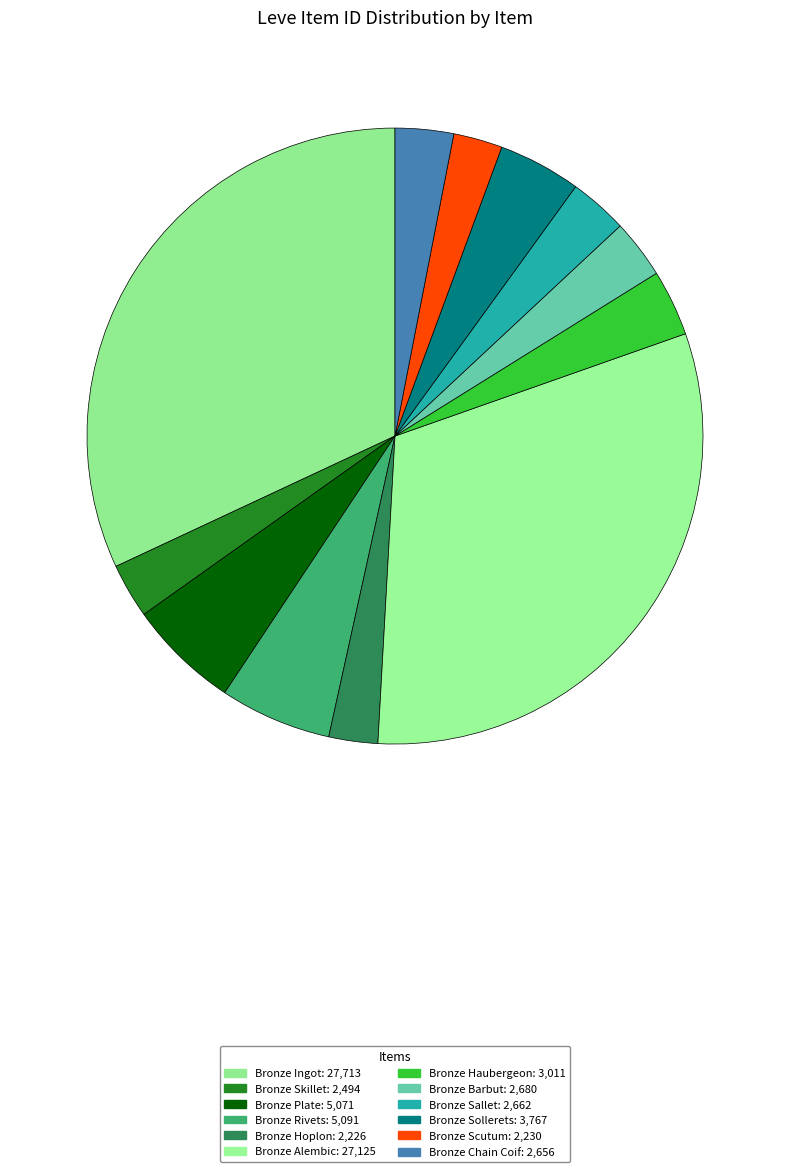

Is there a majority slice in this chart?

No